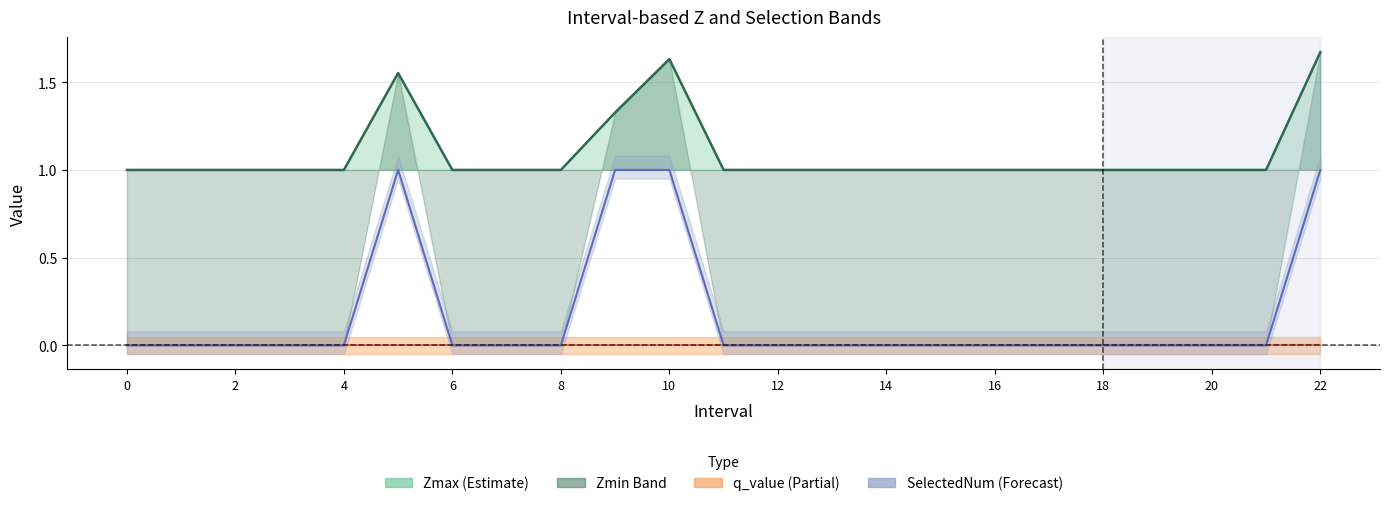

Which series has the largest total across all categories?

Zmax